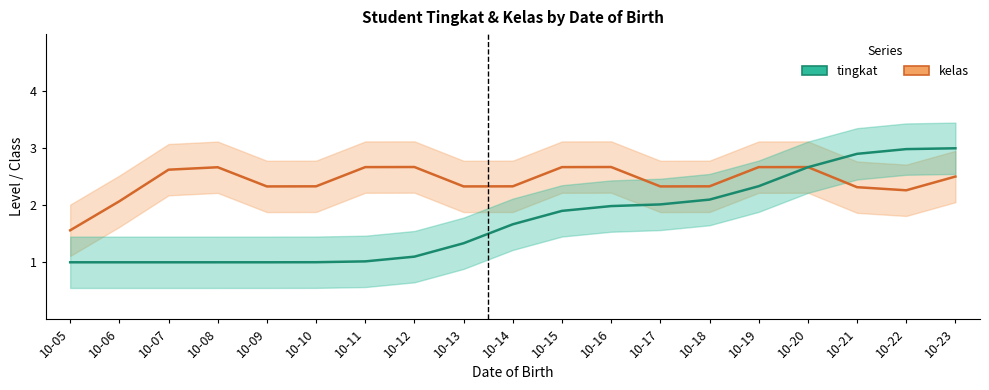

Is it true that kelas equals 3 at 1998-10-15?

True